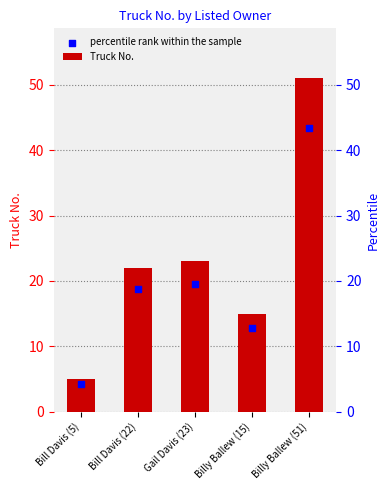

At which category is the sum across all series the highest?

Billy Ballew (51)